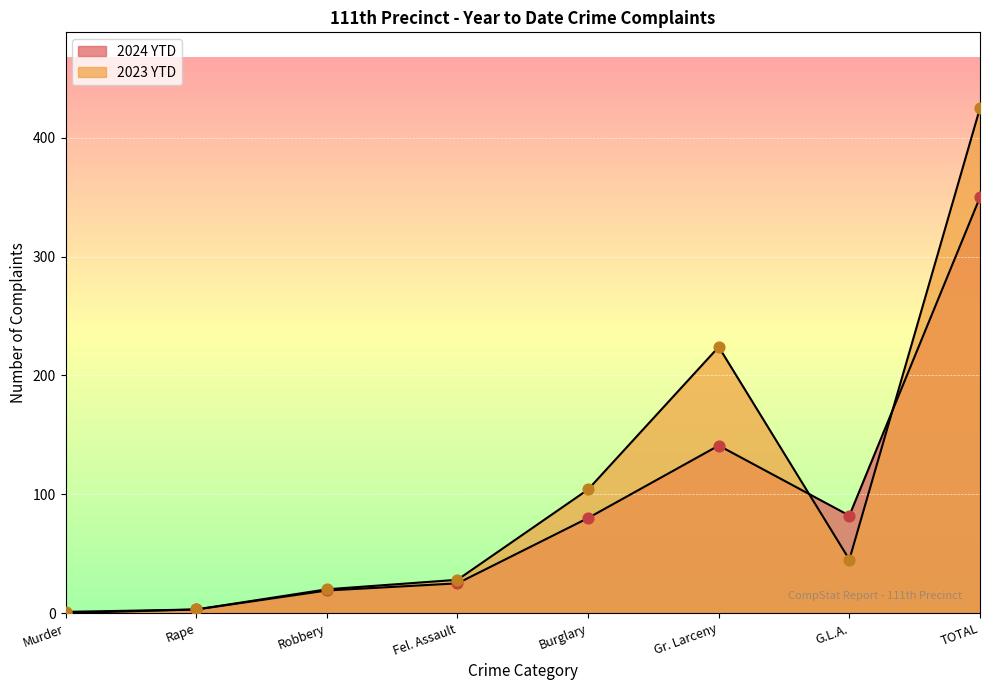

What are all the series names shown in the legend?

2024 YTD, 2023 YTD